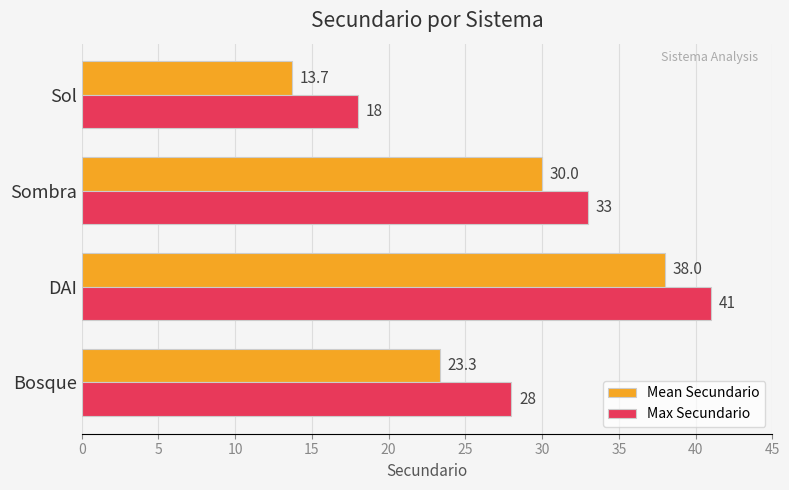

At which category is the sum across all series the highest?

DAI